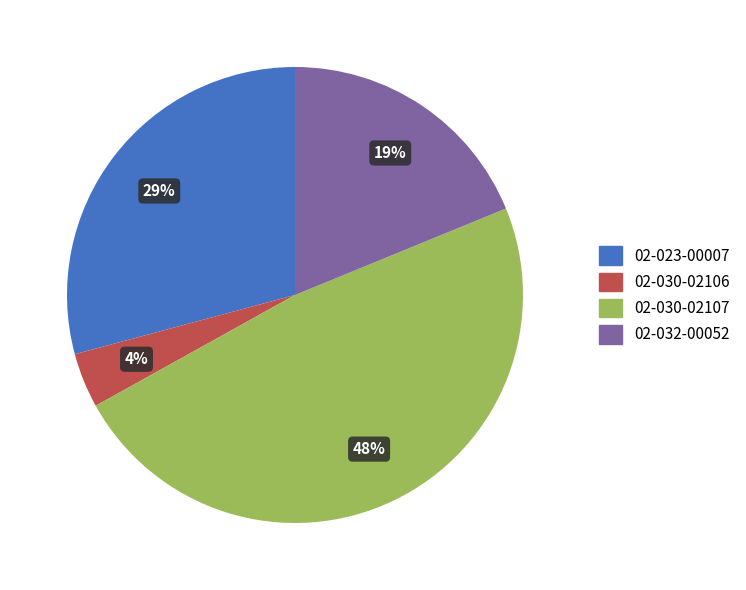

To the nearest percent, what is the average slice percentage?

25%